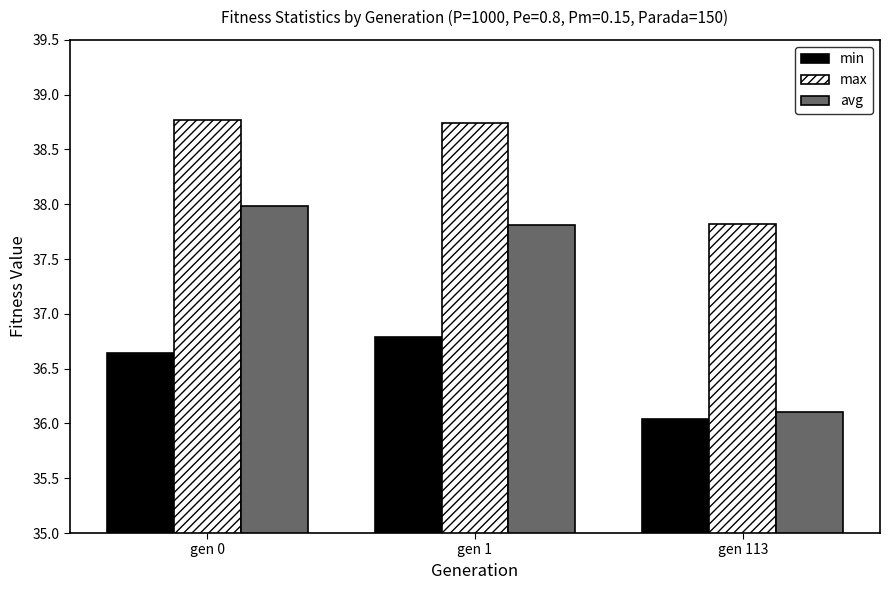

What is the smallest value displayed?

36.0